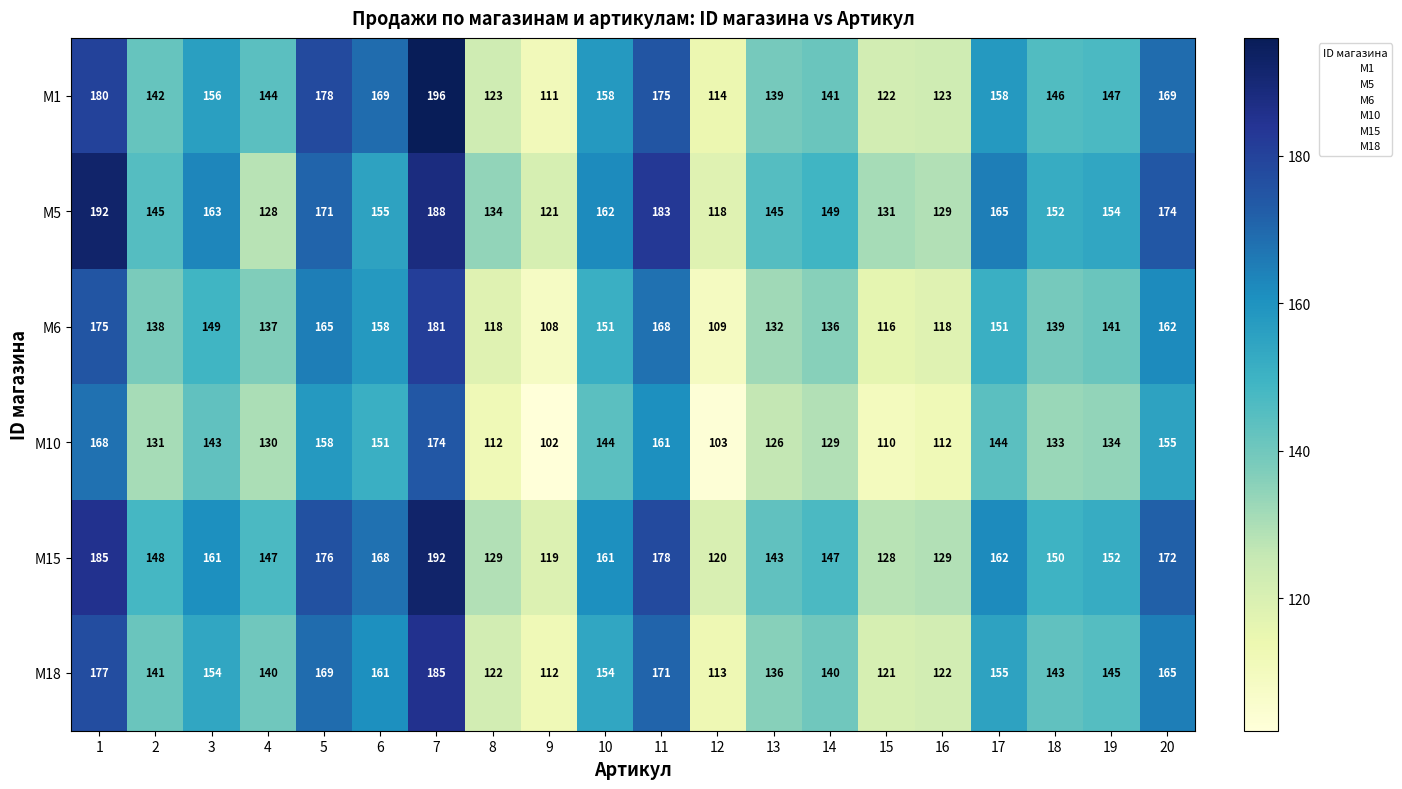

What is the spread (max minus min) of values at 11?

22